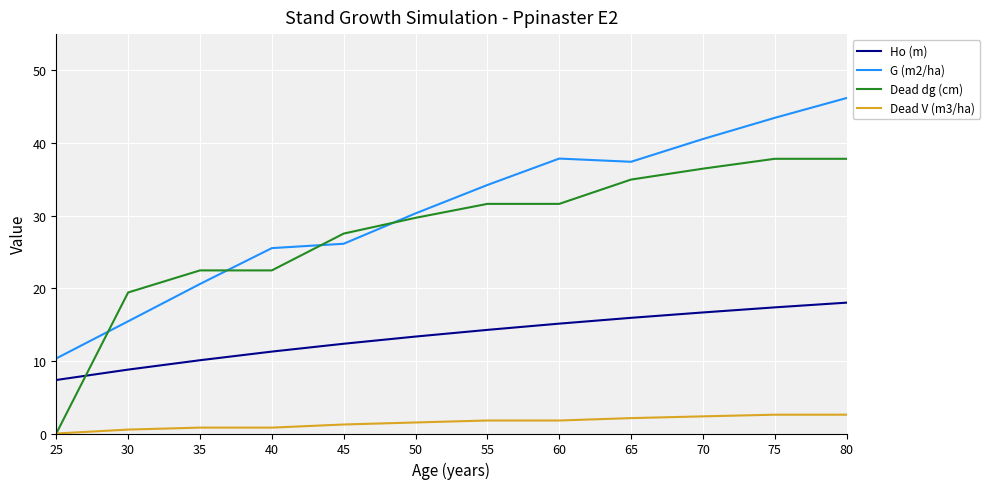

What are all the series names shown in the legend?

Ho (m), G (m2/ha), Dead dg (cm), Dead V (m3/ha)